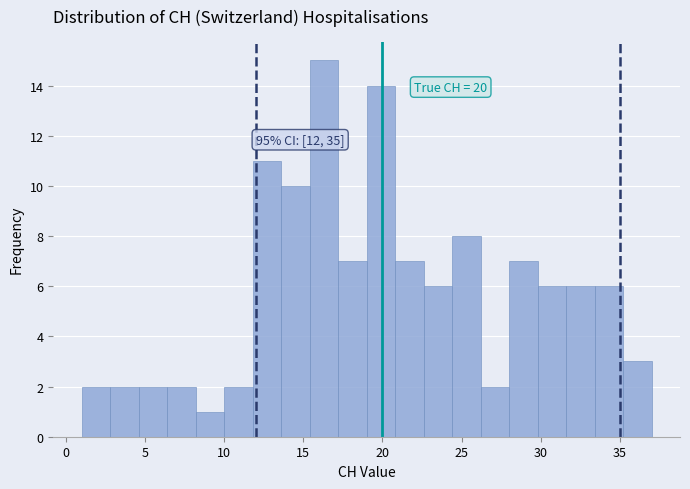

Read against the x-axis, roughly where is the centre of the tallest bar?

16.5